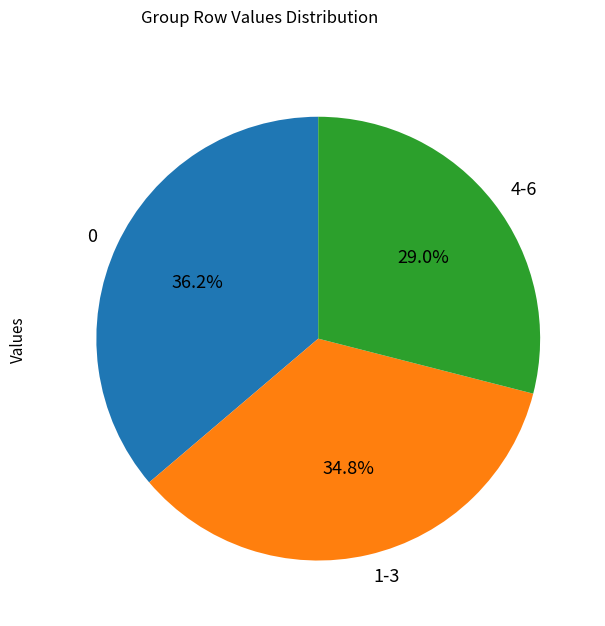

Count the number of slices in the pie.

3